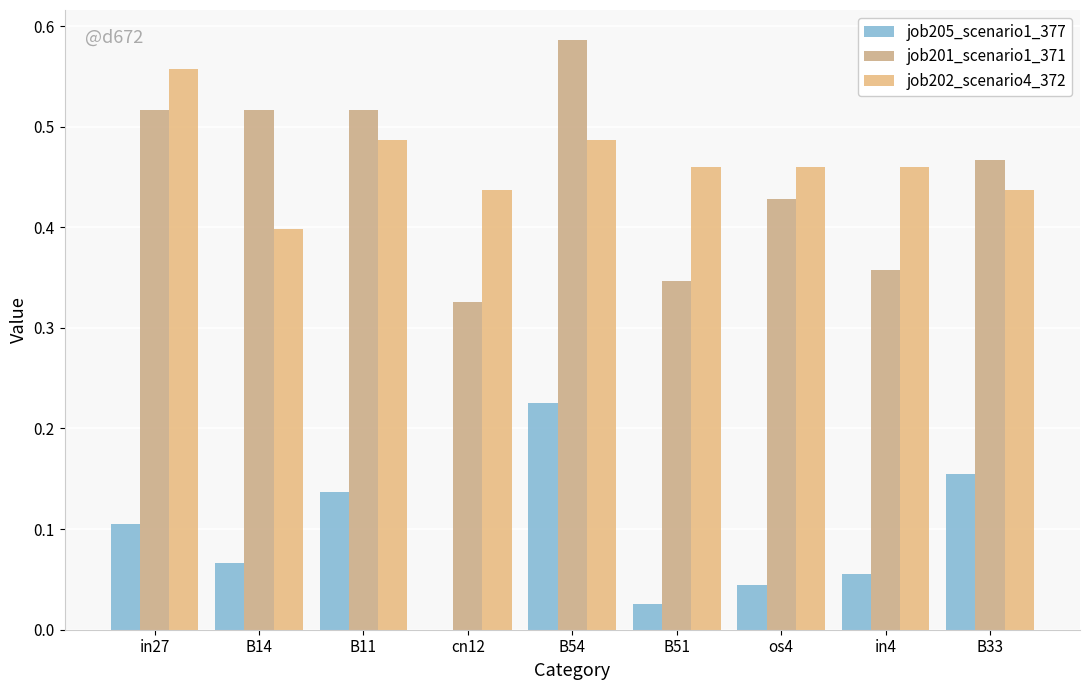

Count the number of categories in the chart.

9